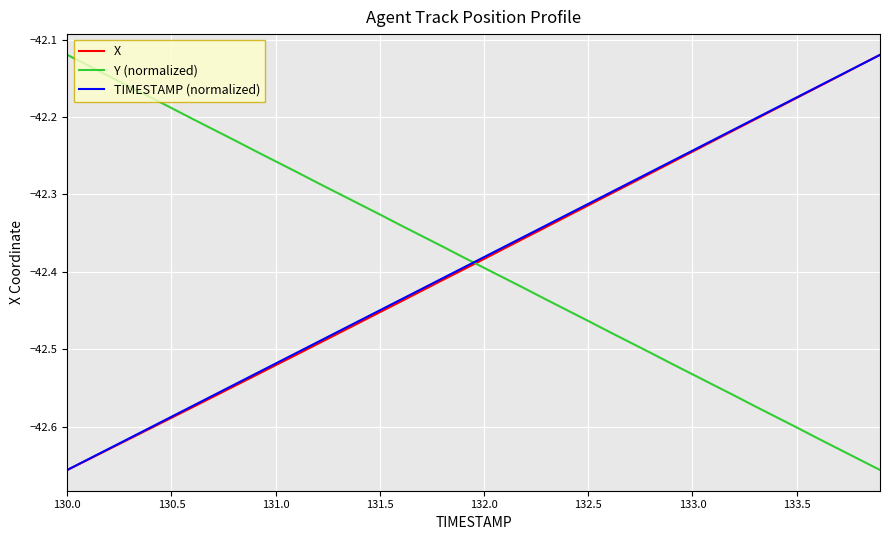

How many times do Y (normalized) and X cross each other?

1